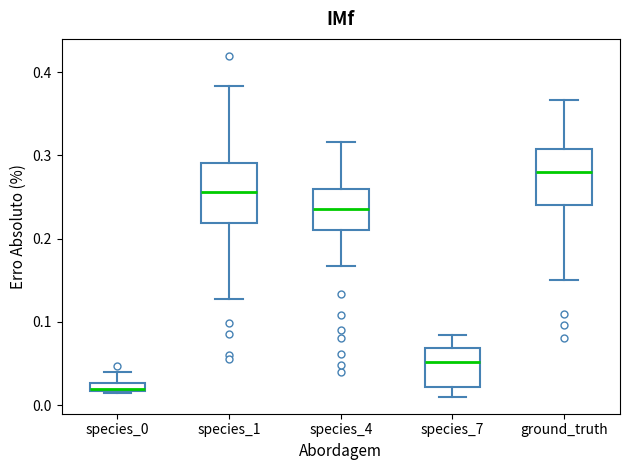

Which box's median line is the lowest?

species_0